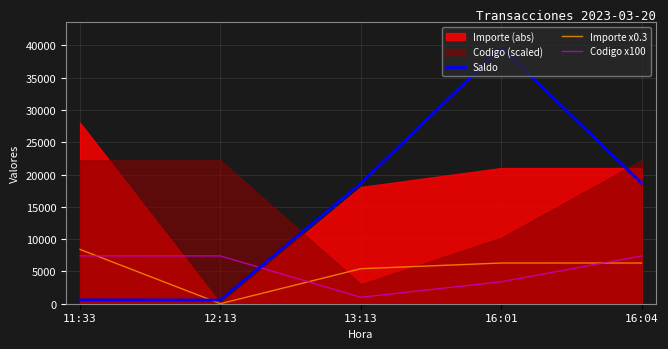

What is the average value of the Saldo series?

15617.0